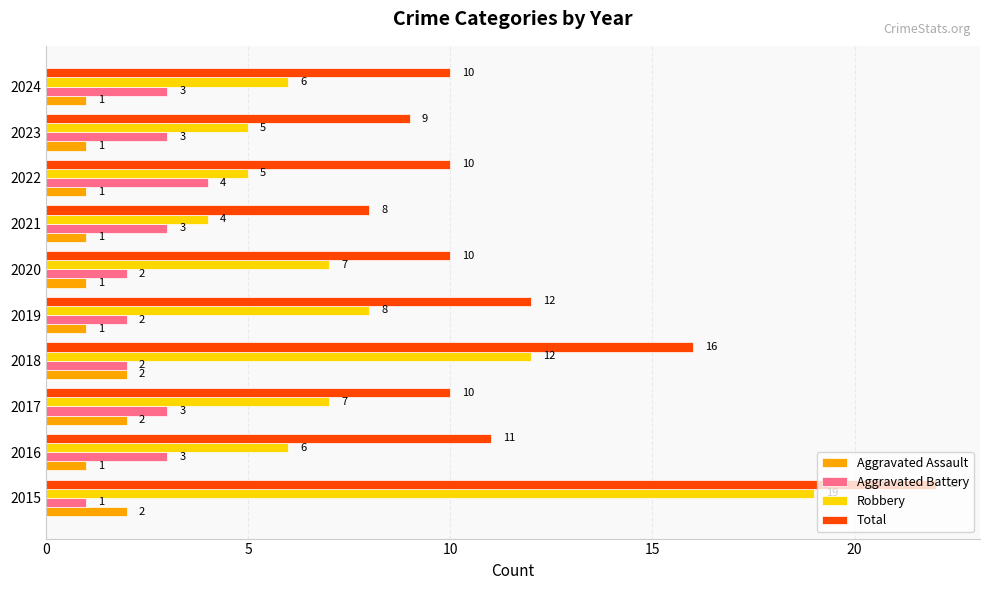

List the series in order of their peak value, lowest first.

Aggravated Assault, Aggravated Battery, Robbery, Total